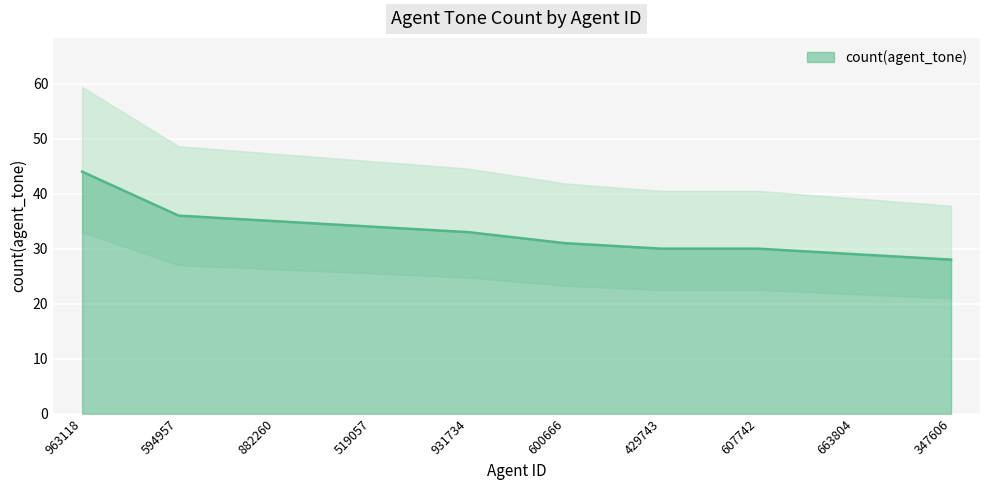

The chart shows a value of 51 at 600666. True or false?

False